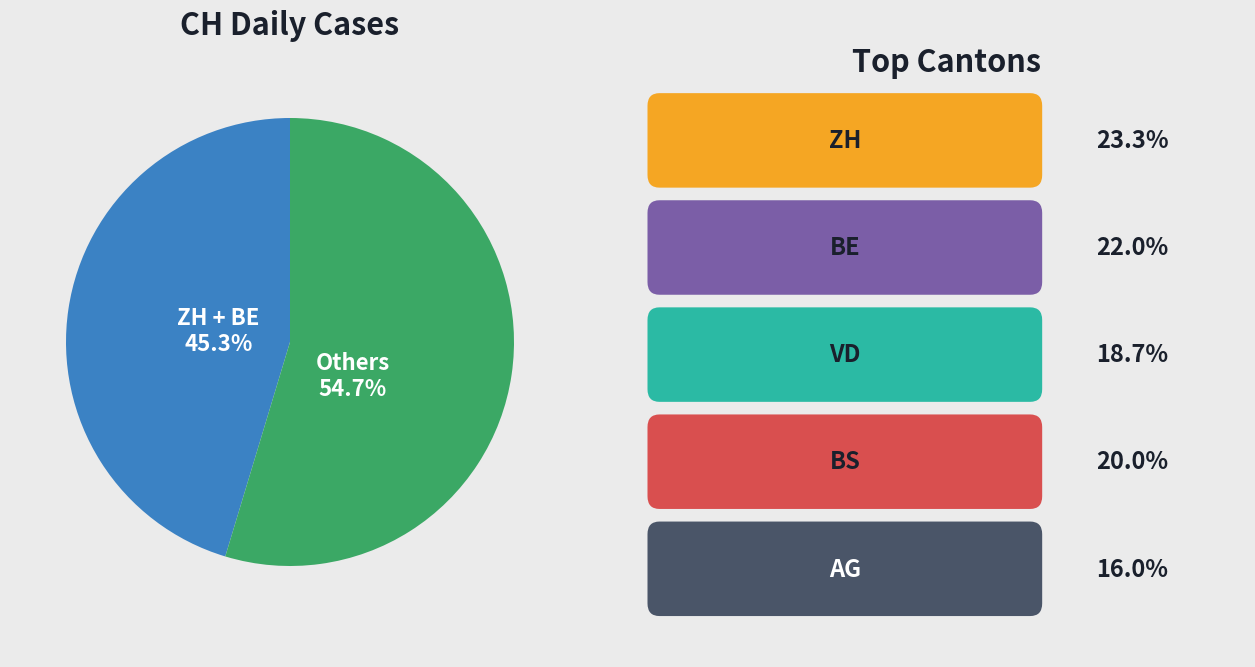

Do Others and ZH + BE together represent more than half of the pie?

Yes